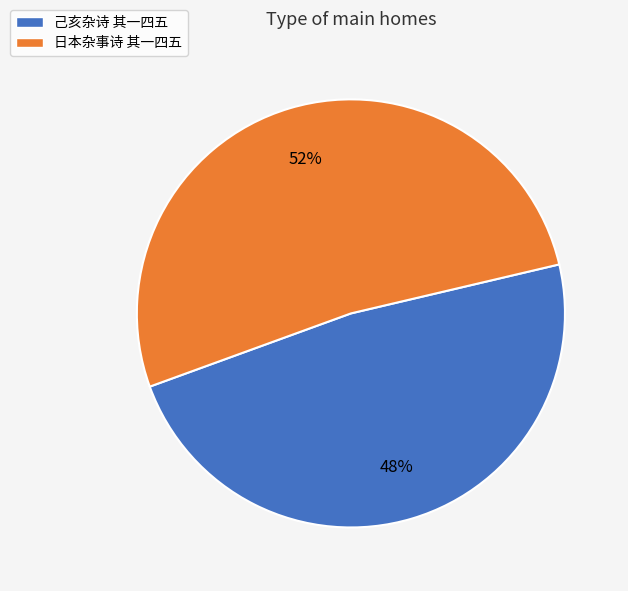

What percentage is the 日本杂事诗 其一四五 slice, to the nearest percent?

52%